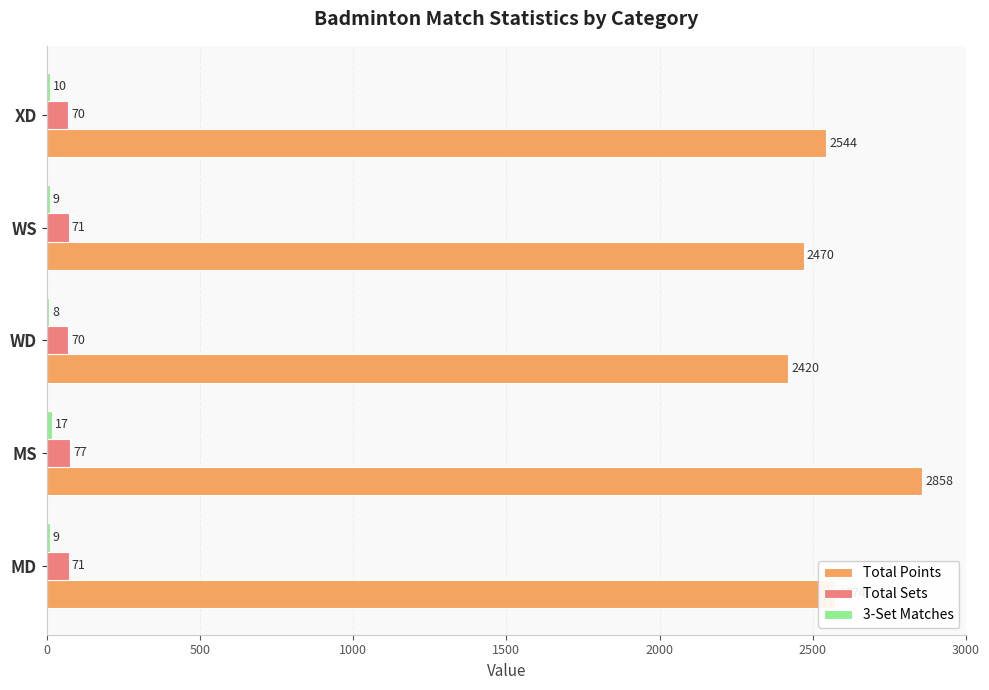

What is the greatest value displayed?

2858